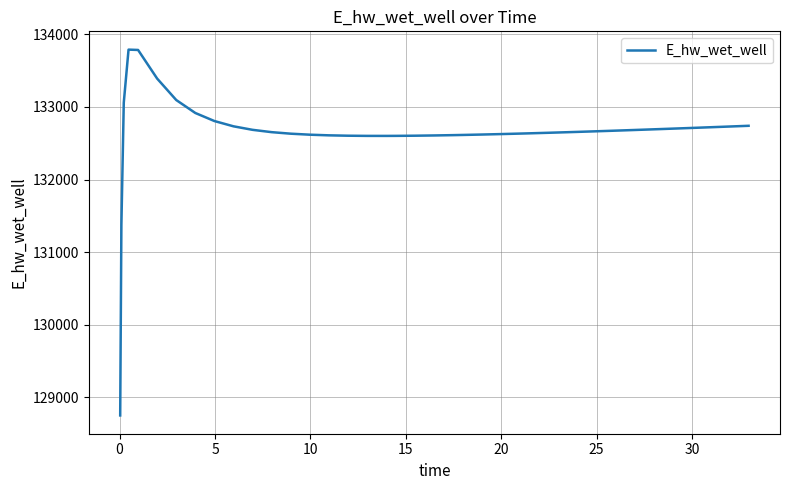

What is the maximum value shown in the chart?

133790.3